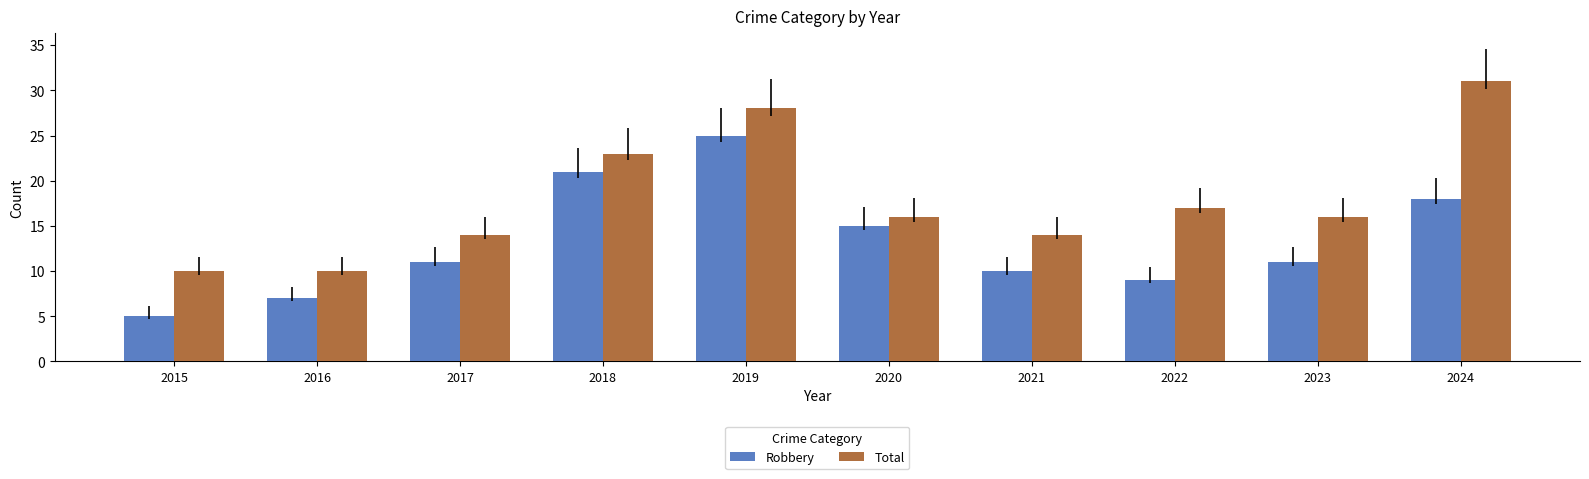

Between 2018 and 2021, which series saw the biggest shift?

Robbery